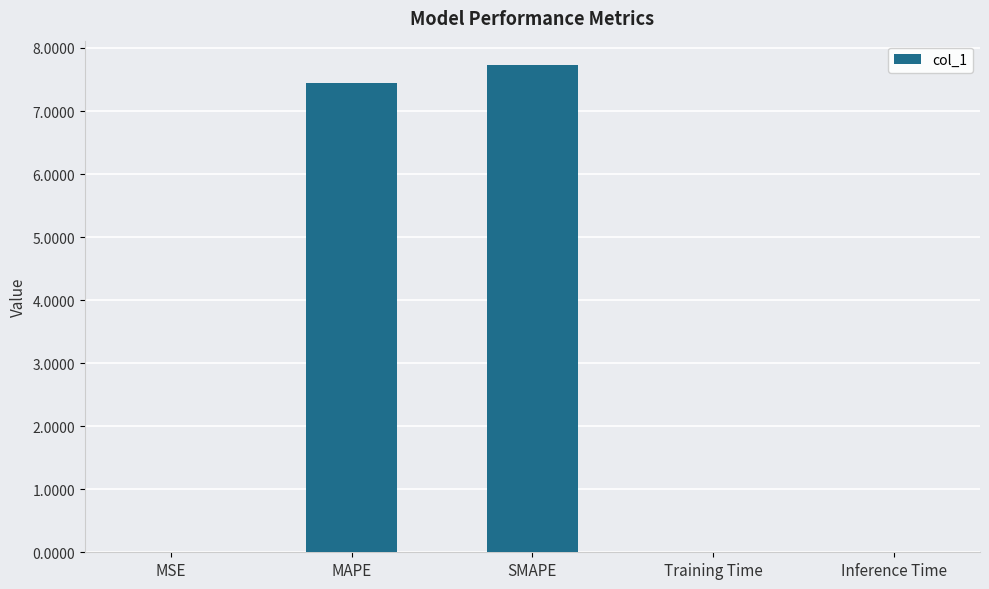

Is it true that the value at MSE is 0.0?

True